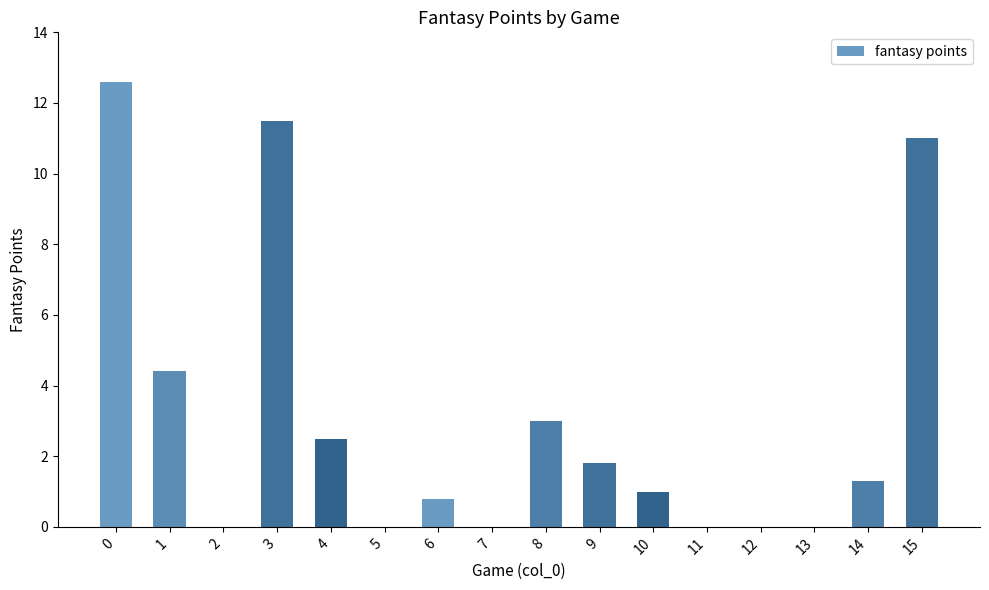

How many categories are shown in the chart?

16